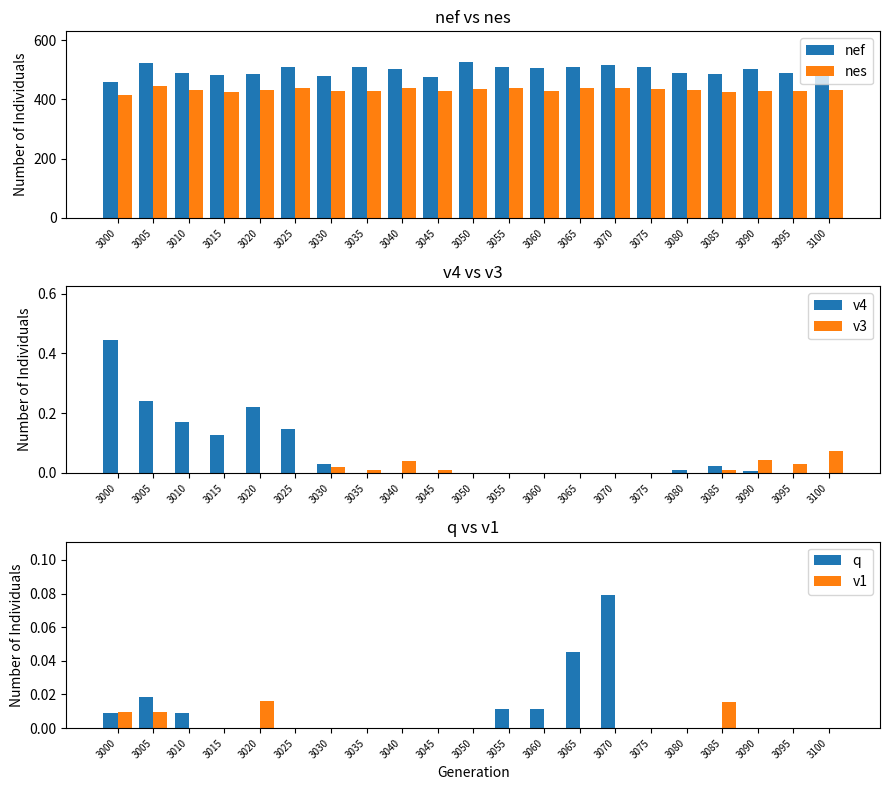

What is the spread (max minus min) of values at 3050?

525.3